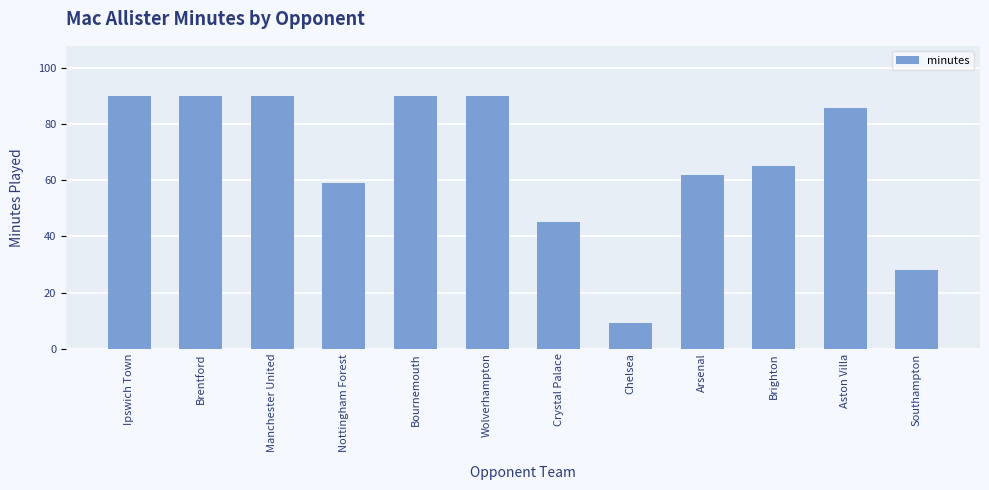

How many distinct data groups are displayed?

1